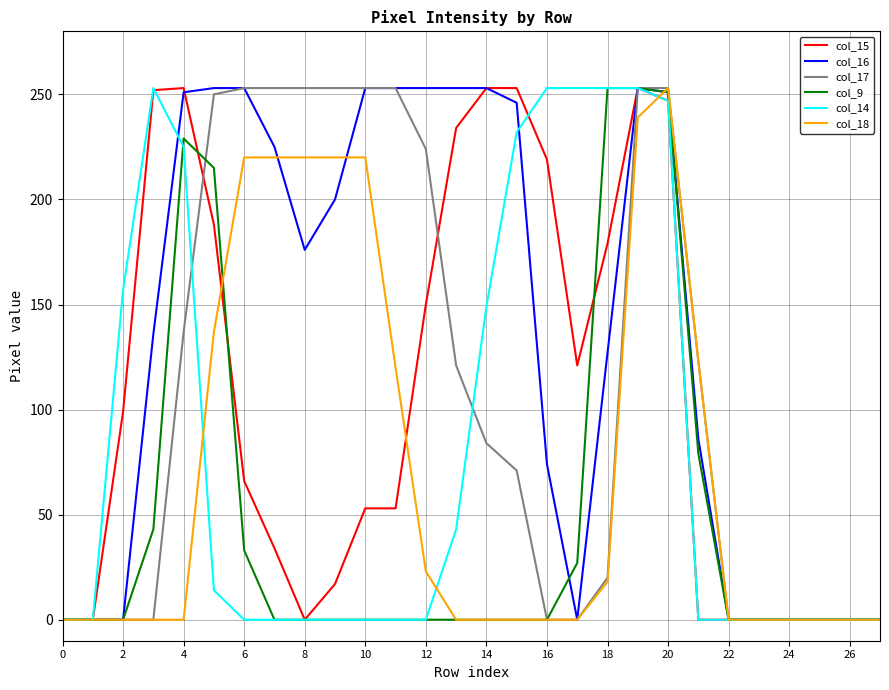

Is this an area chart (filled region under the line)?

No